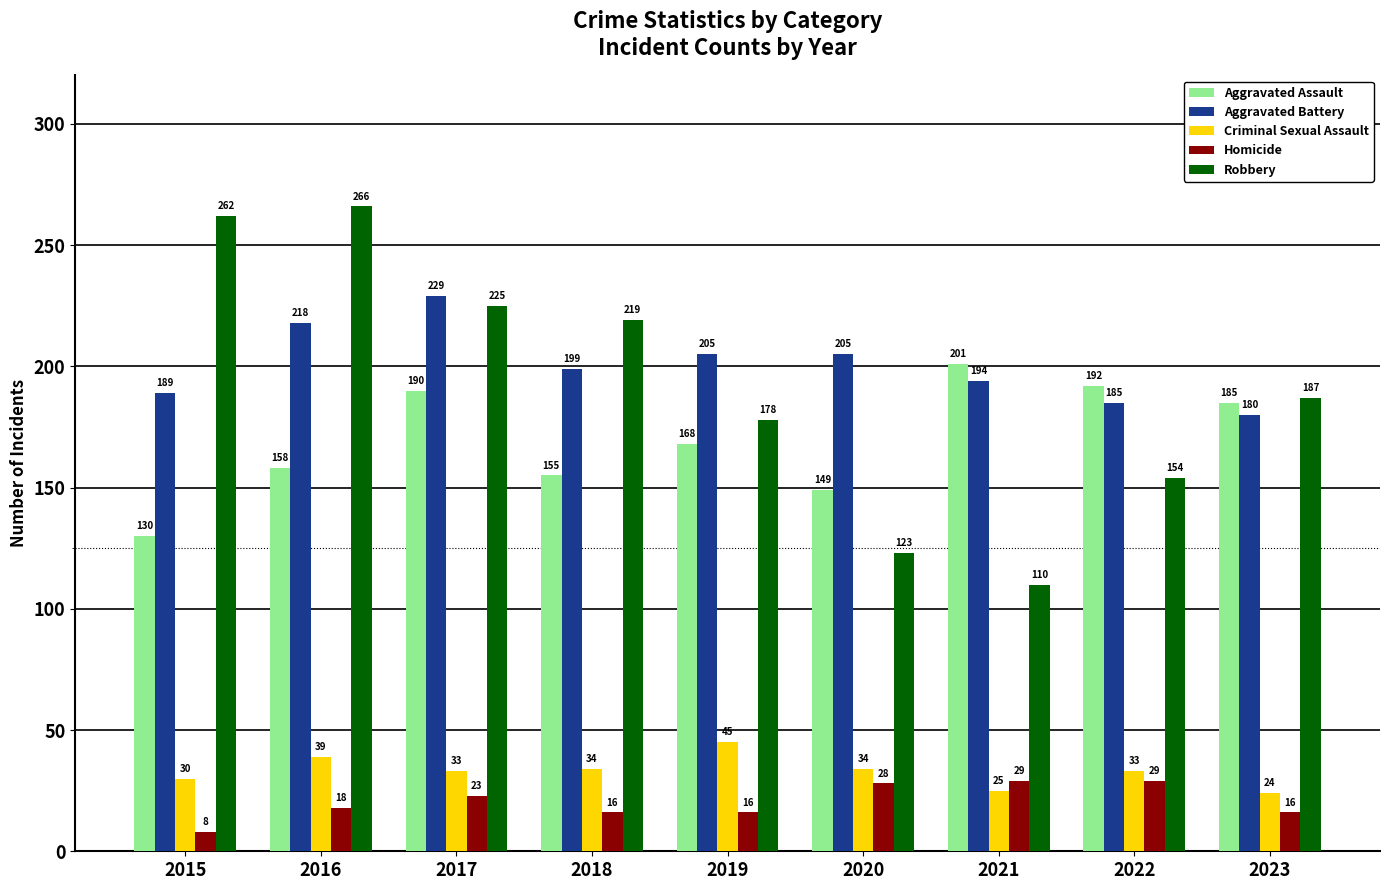

What are all the series names shown in the legend?

Aggravated Assault, Aggravated Battery, Criminal Sexual Assault, Homicide, Robbery